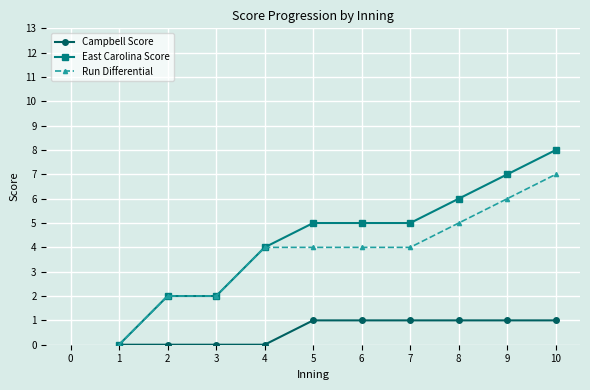

Reading left to right, list all the values displayed in this chart.

Campbell Score: 0	0	0	0	1	1	1	1	1	1
East Carolina Score: 0	2	2	4	5	5	5	6	7	8
Run Differential: 0	2	2	4	4	4	4	5	6	7